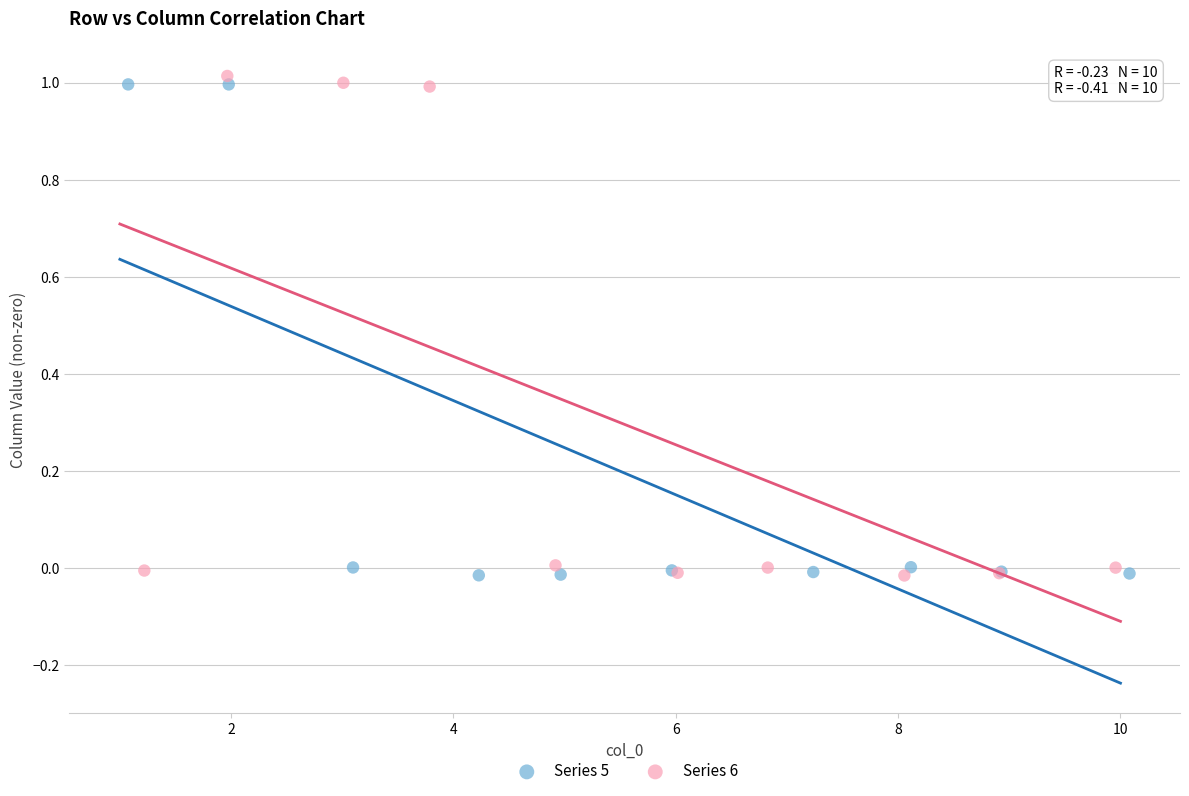

Which series has the widest spread of Y values?

Series 6